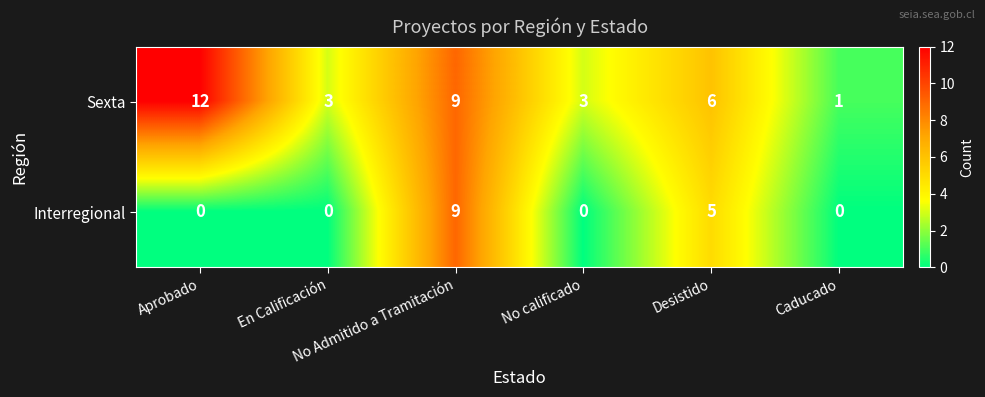

What is the highest value of the Interregional series?

9